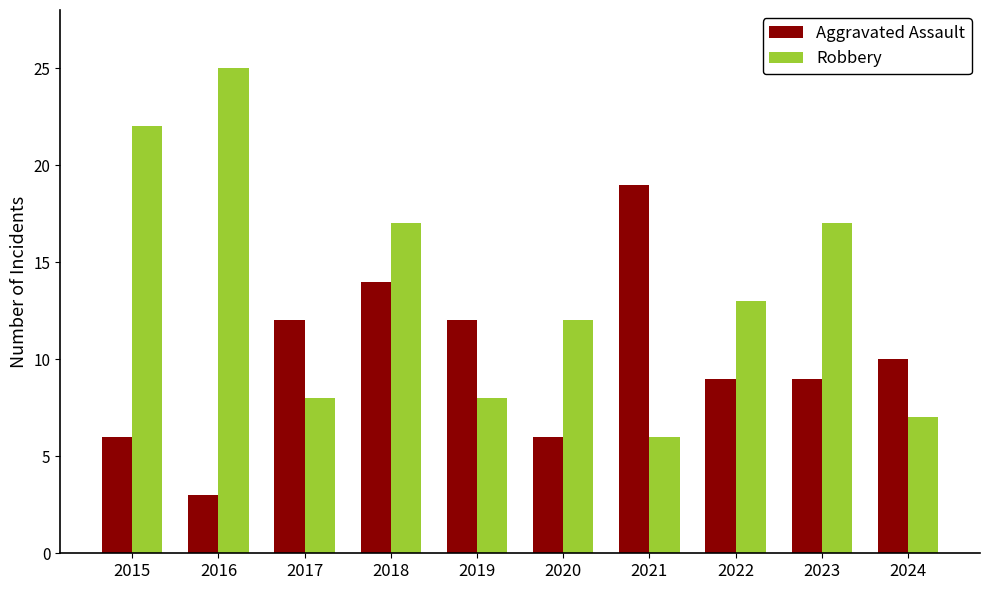

What is the value of the Robbery bar at the 6th from the left?

12